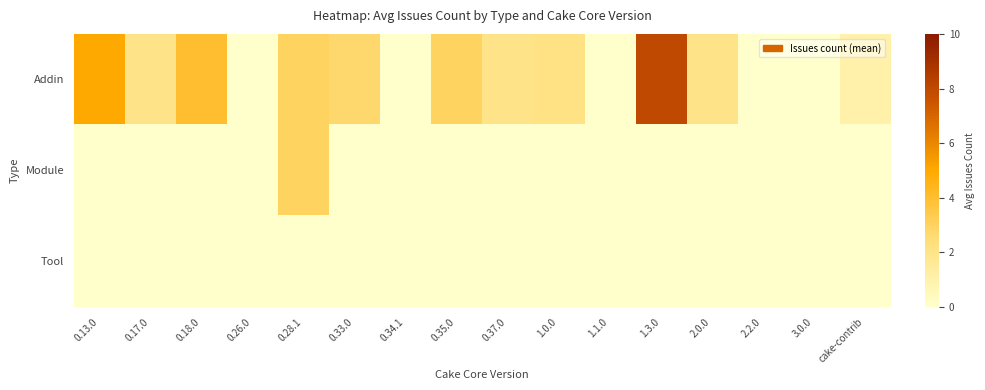

What is the spread (max minus min) of values at 0.37.0?

2.0